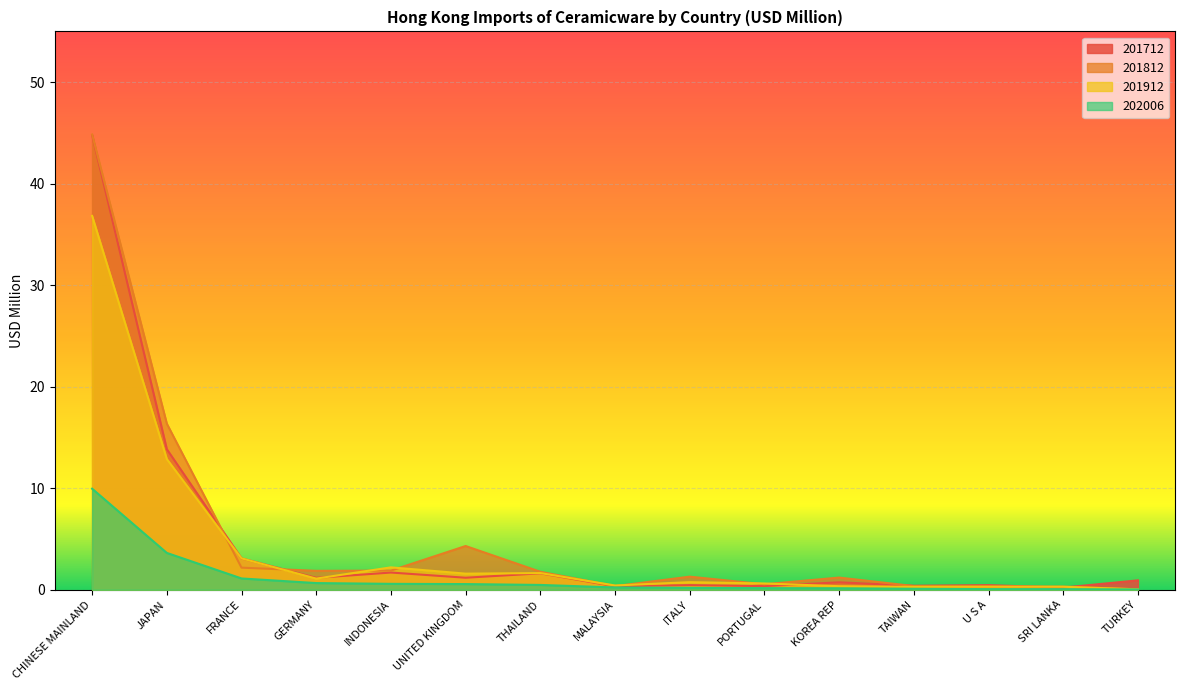

Reading left to right, extract all data points from this chart.

201712: 44.8	13.8	3.1	1.2	1.7	1.2	1.6	0.3	0.5	0.4	0.7	0.4	0.5	0.2	0.9
201812: 44.8	16.4	2.2	1.9	1.9	4.3	1.8	0.4	1.3	0.5	1.2	0.4	0.3	0.3	0.0
201912: 36.8	12.9	3.1	1.1	2.2	1.6	1.6	0.4	0.7	0.6	0.3	0.3	0.3	0.3	0.0
202006: 10.0	3.6	1.1	0.7	0.6	0.6	0.5	0.2	0.2	0.2	0.1	0.1	0.1	0.1	0.0